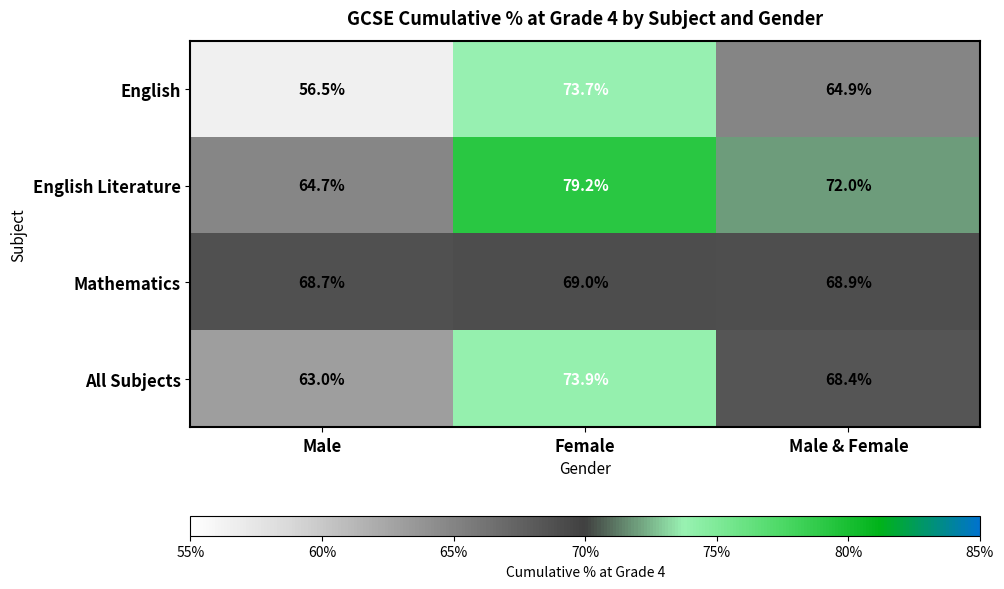

What is the difference between the highest and lowest values at Male?

12.2